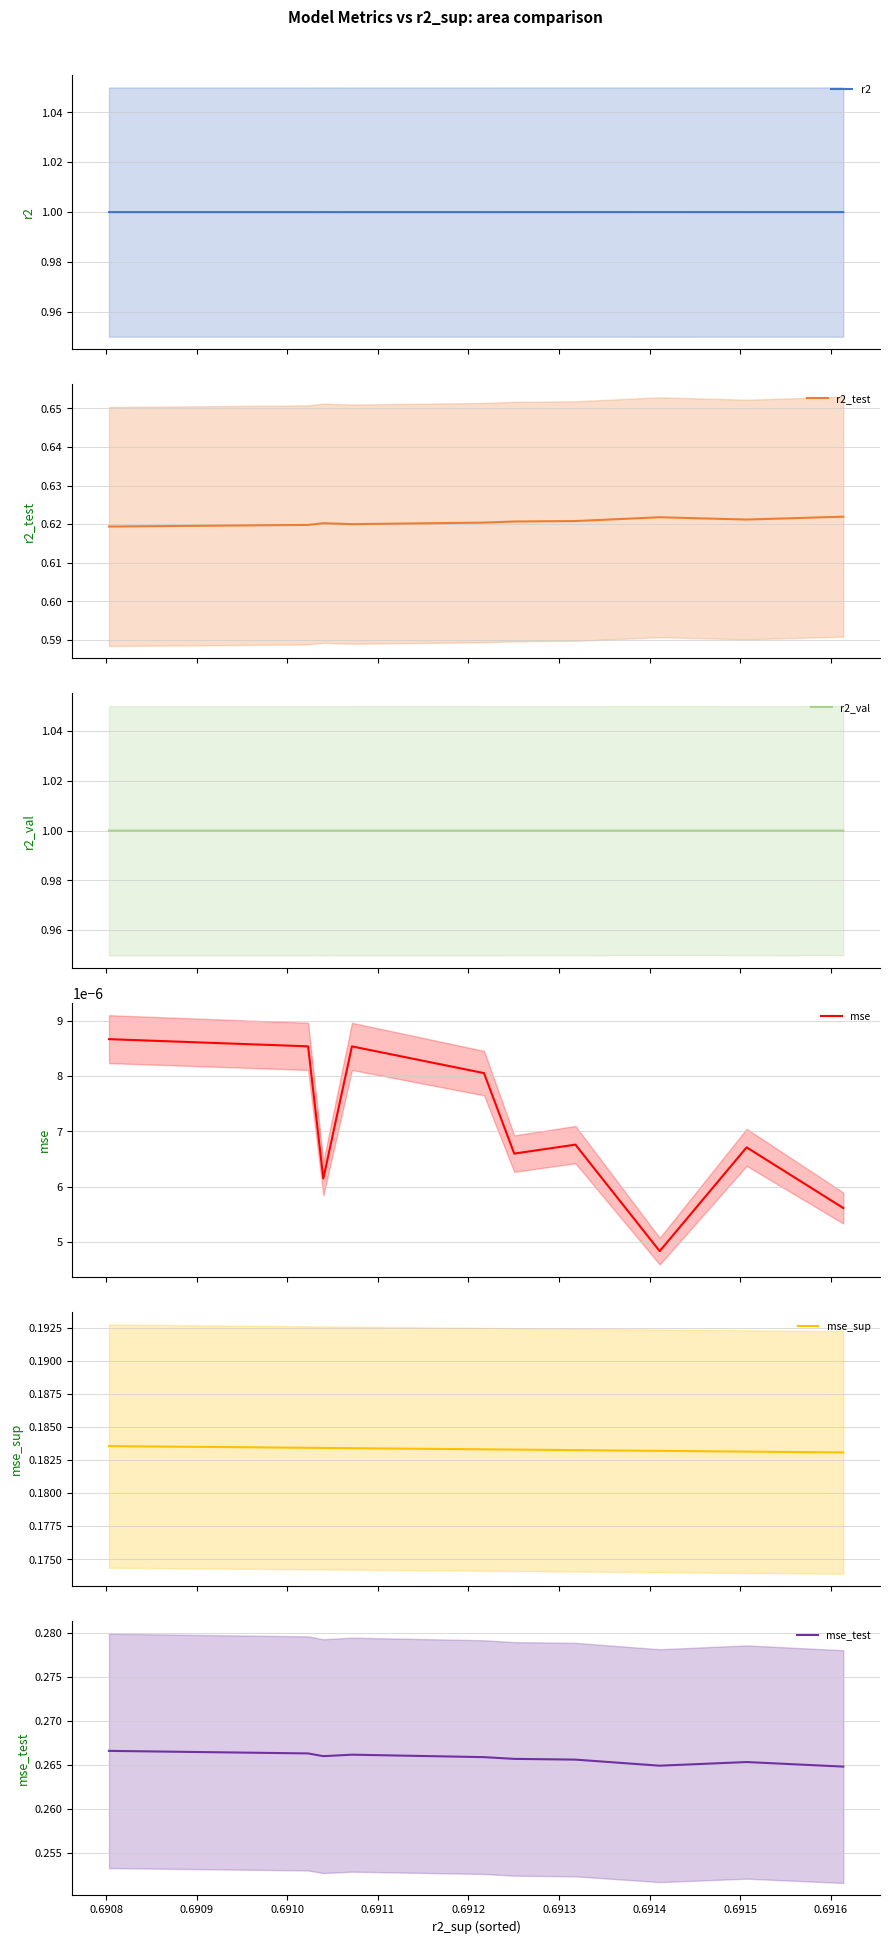

What is the minimum value for r2_val?

1.0